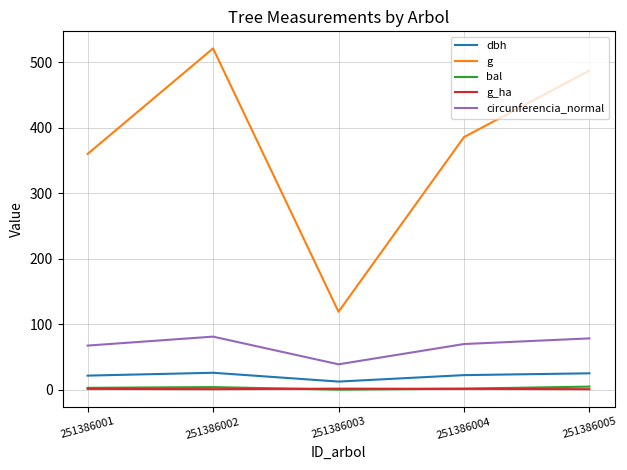

How many distinct data groups are displayed?

5